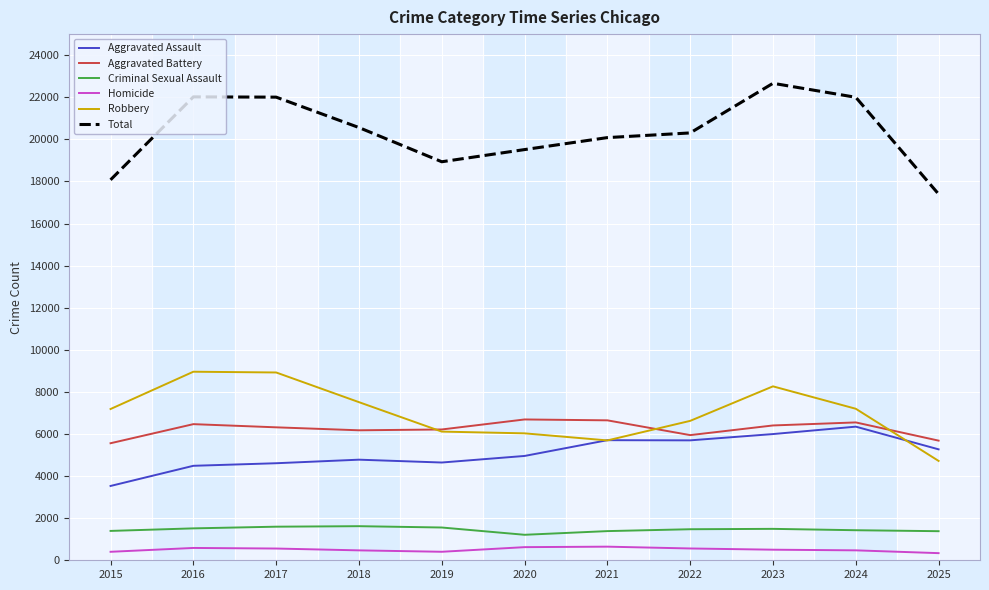

The Homicide series shows 558 at 2017. True or false?

True